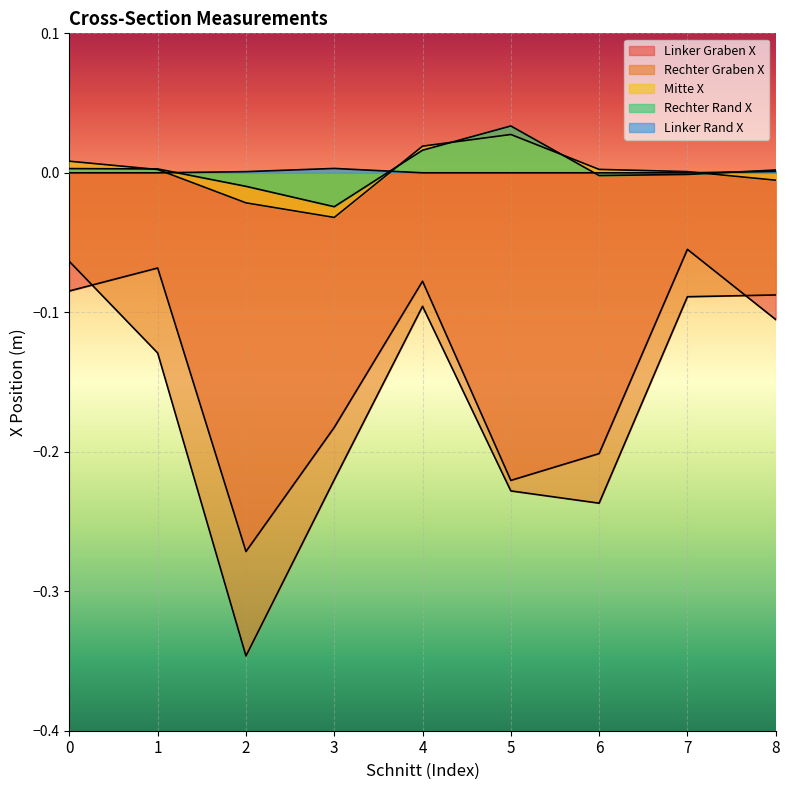

The value of Rechter Rand X at 6 is -0.0. True or false?

False